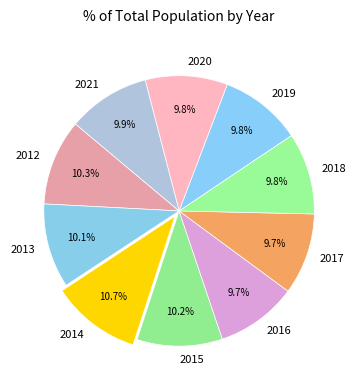

How many slices are in this pie chart?

10